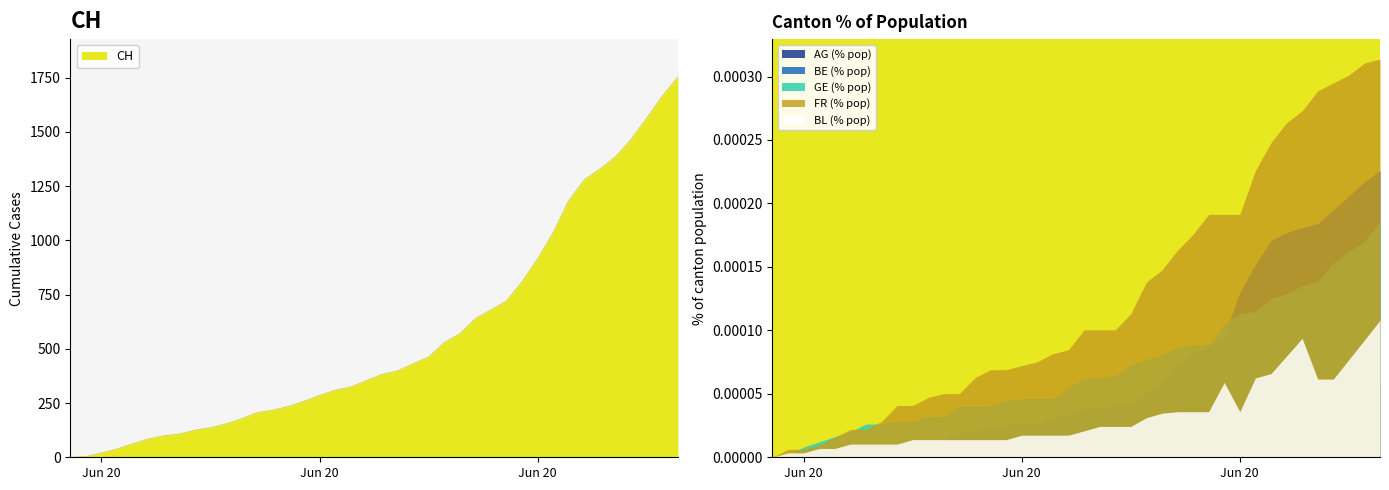

At how many categories does at least one series exceed 1686?

1